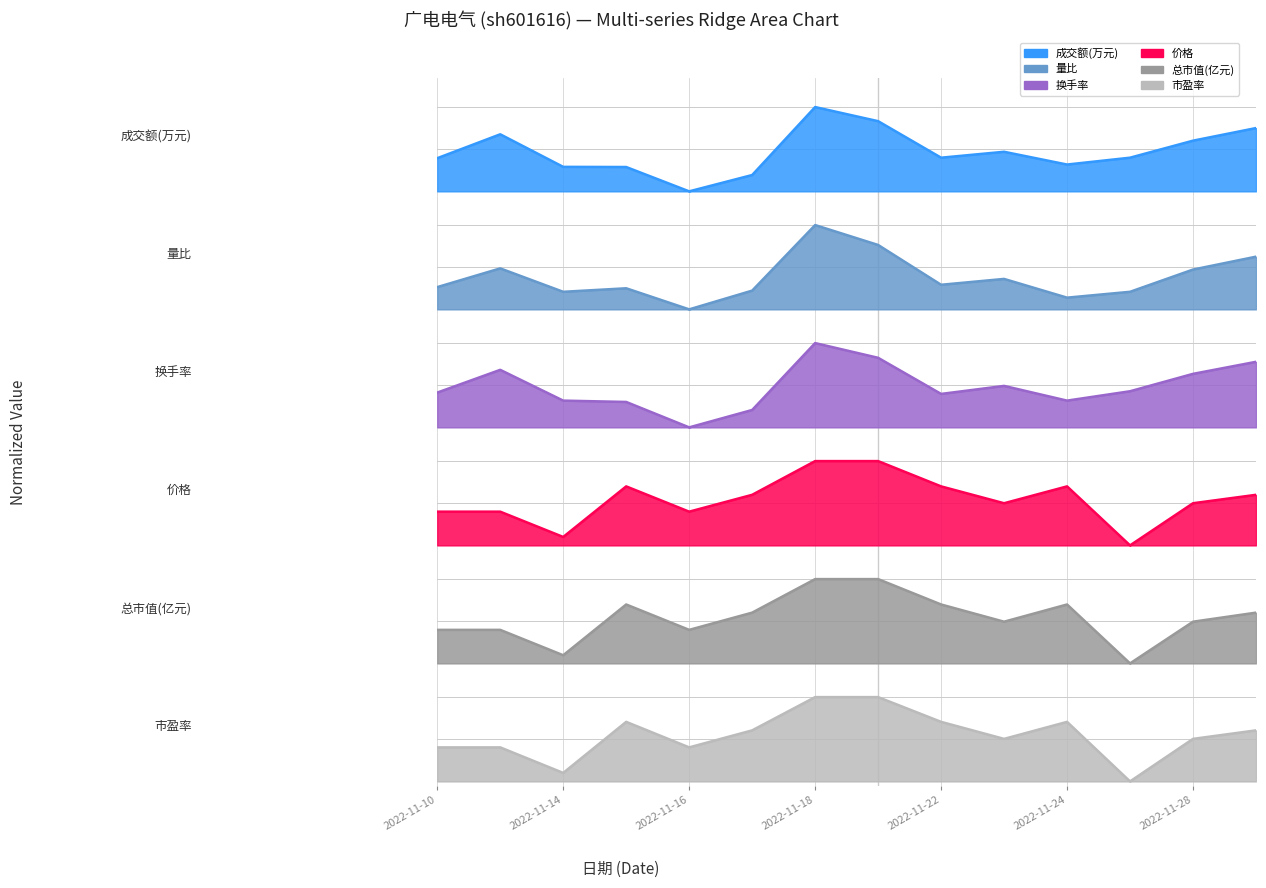

Is it true that 换手率 equals 0.6 at 2022-11-28?

True